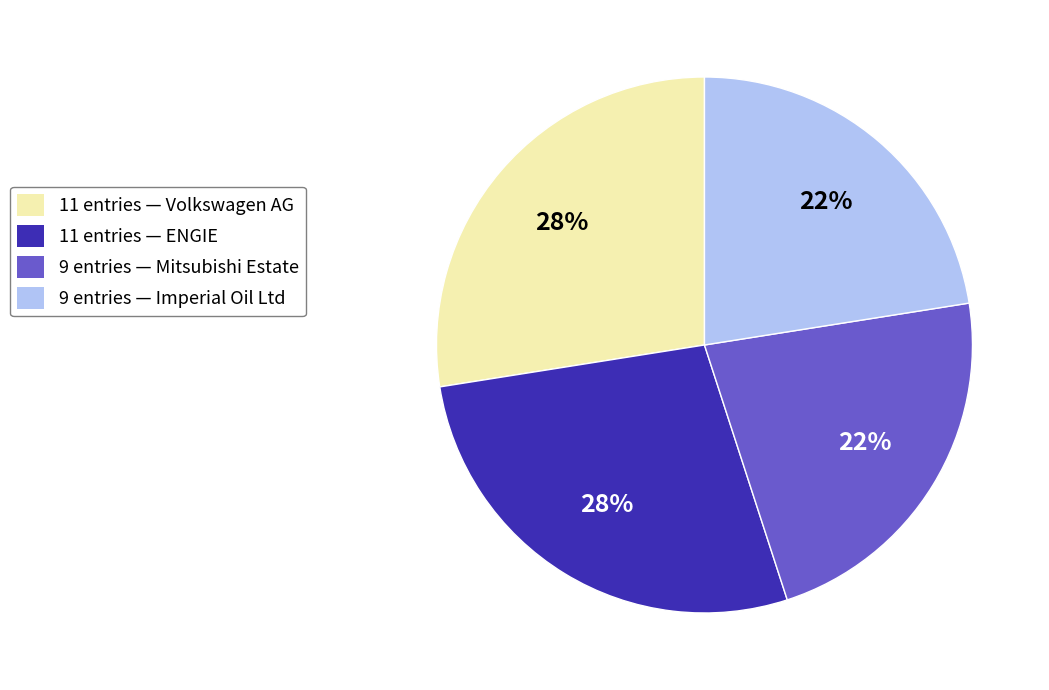

The 9 entries — Imperial Oil Ltd slice represents 15% of the pie. True or false?

False